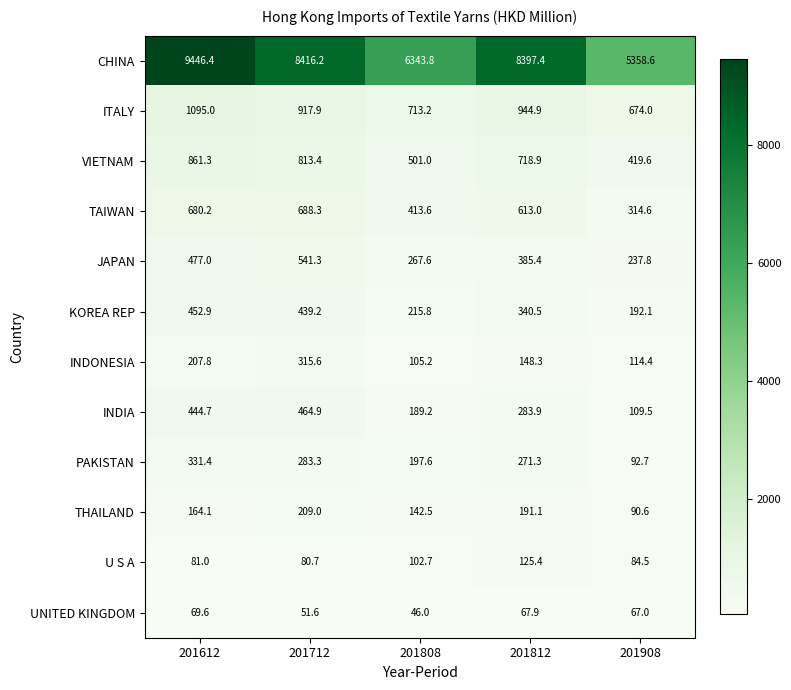

Count the number of data series in this chart.

12